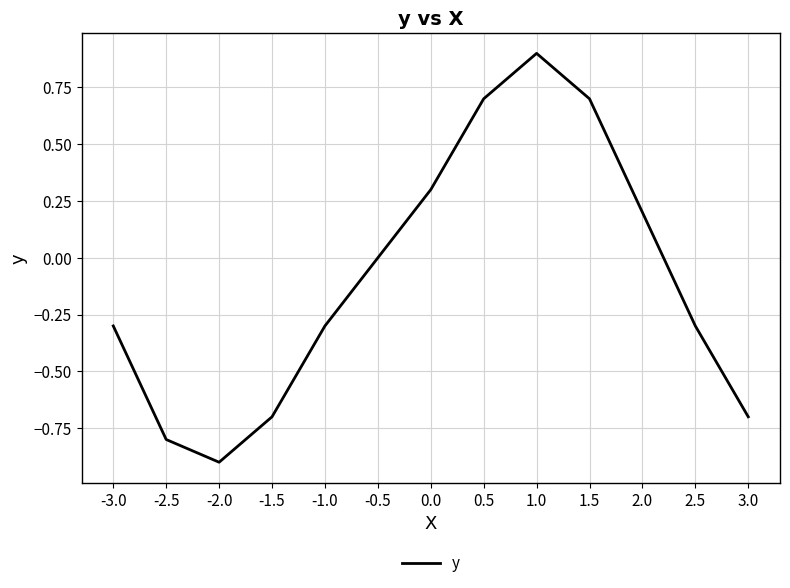

What is the average value?

-0.1